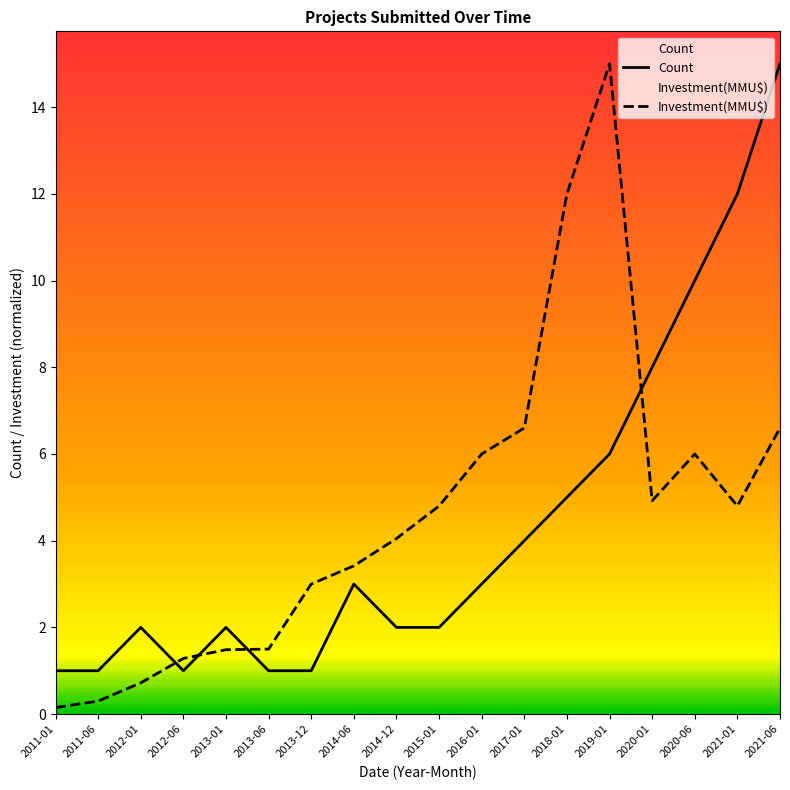

Read the Investment(MMU$) value at 2016-01.

6.0